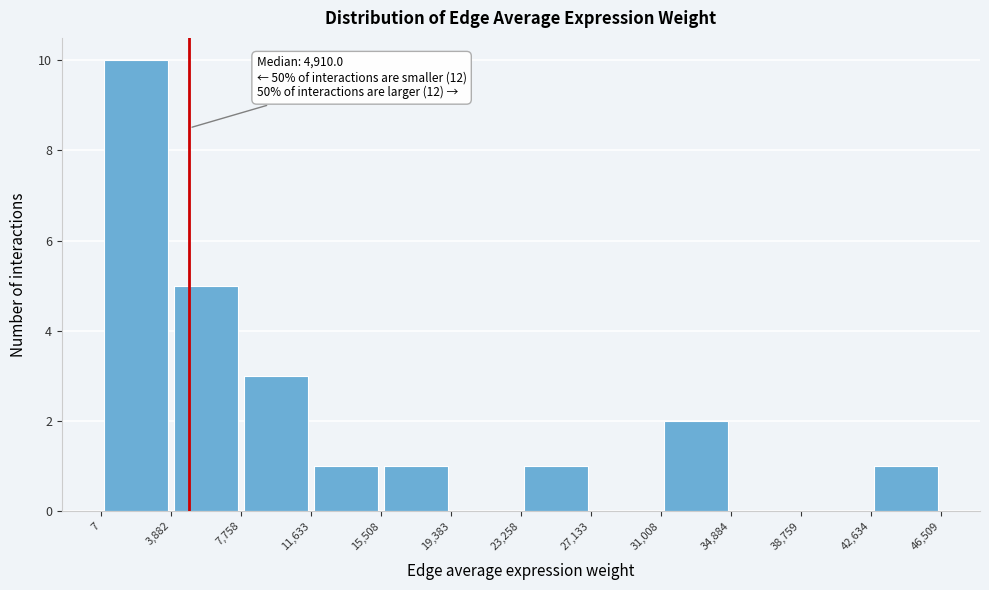

Over which range of the x-axis is the bar tallest?

7 to 3,882